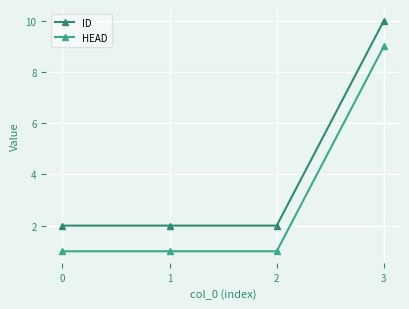

How many lines are shown in the chart?

2